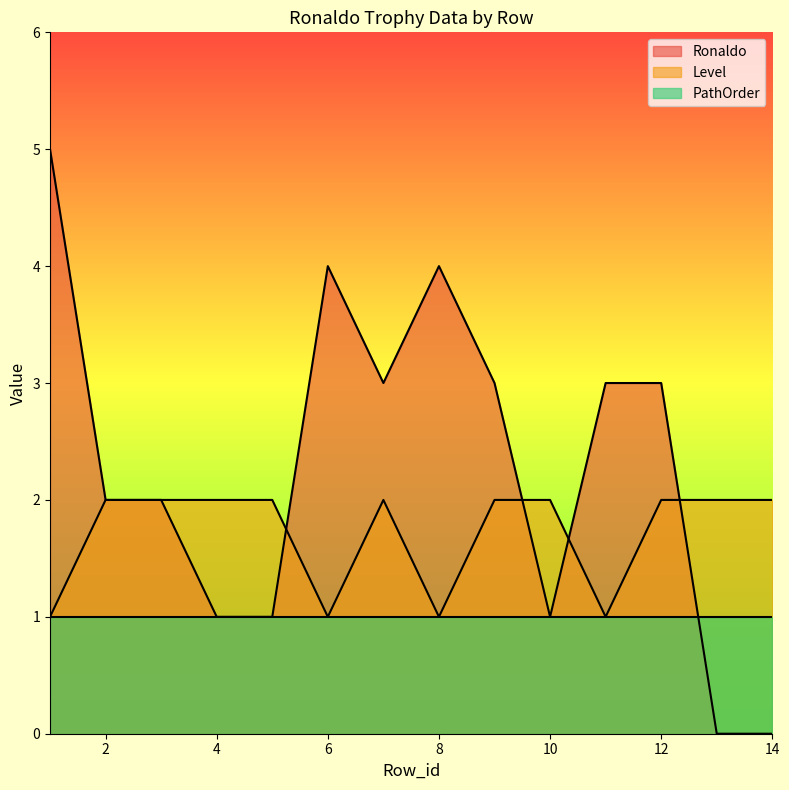

Which category has the lowest value across all series?

13